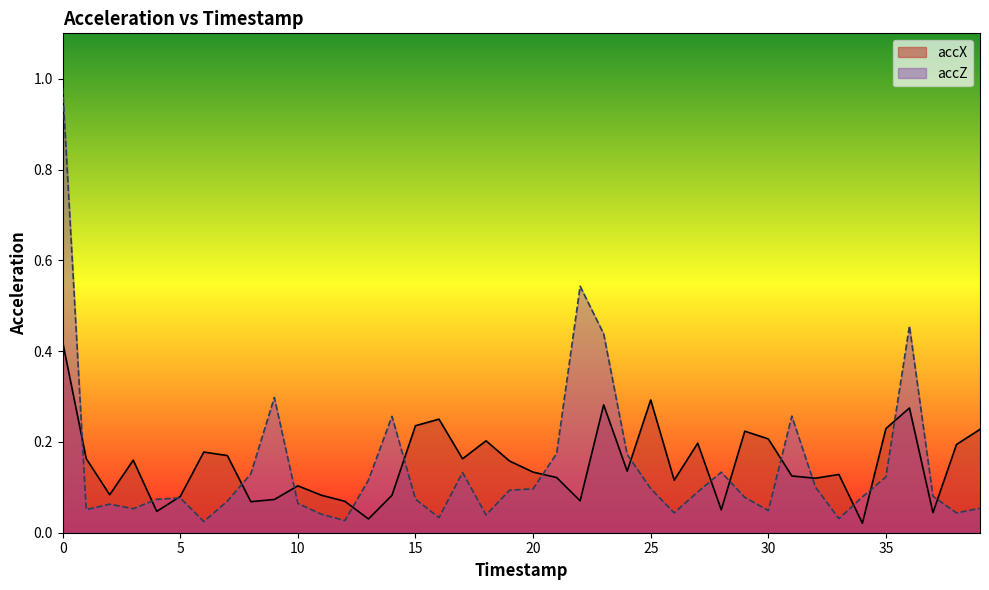

In accX, how many points are lower than both neighbors (excluding endpoints)?

12